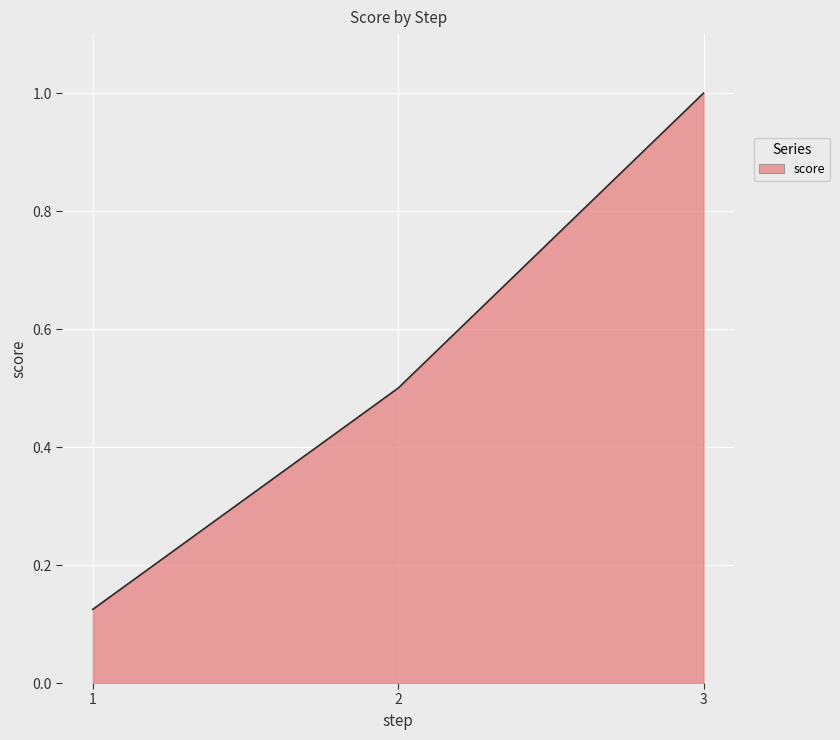

At which category does the chart reach its minimum across all series?

1